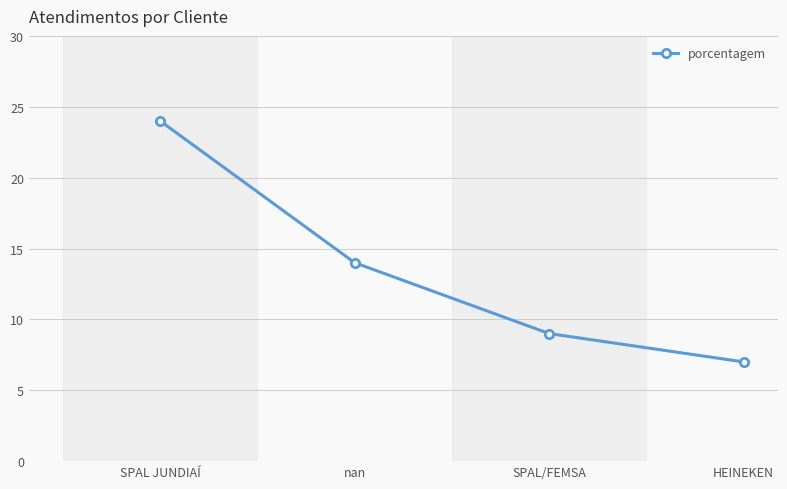

Reading left to right, extract all data points from this chart.

24	14	9	7